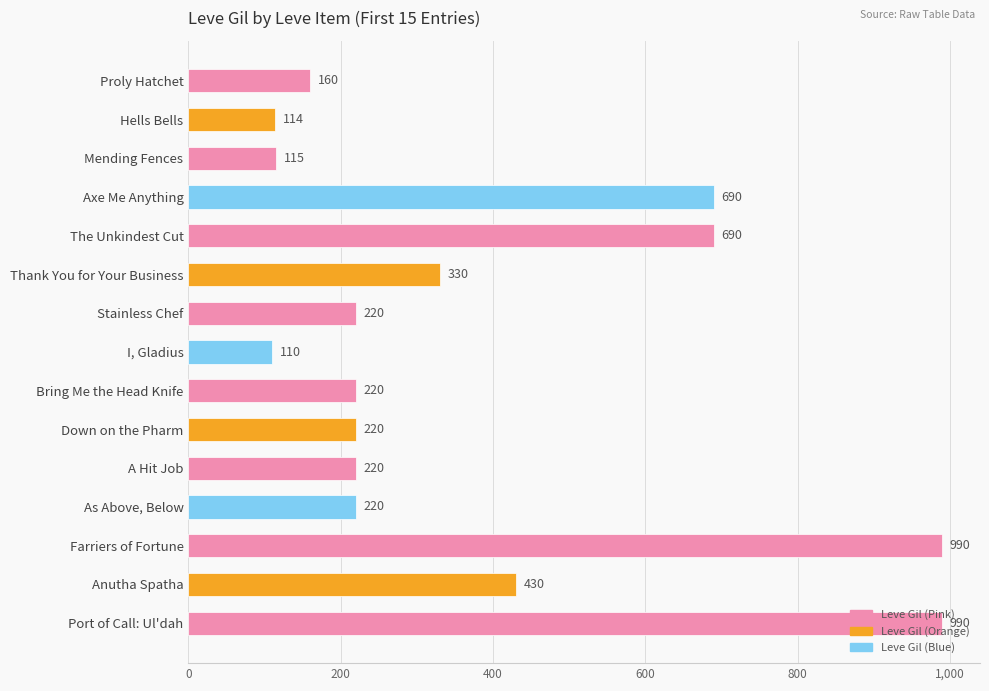

What is the change in value from I, Gladius to Port of Call: Ul'dah?

+880